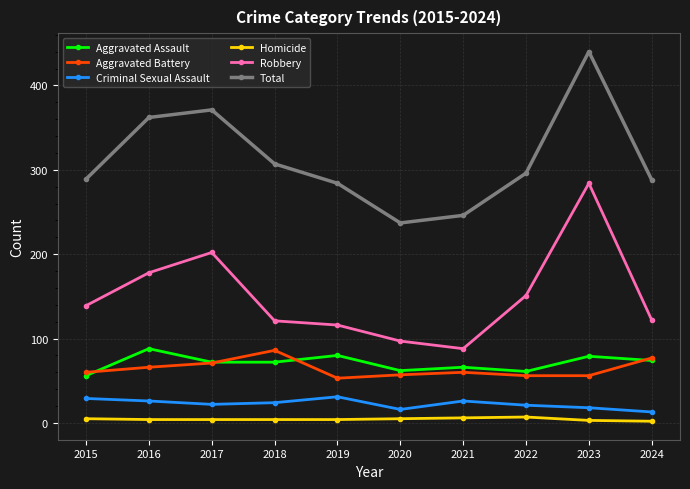

Is the value of Homicide at 2016 greater than the value of Criminal Sexual Assault at 2015?

No